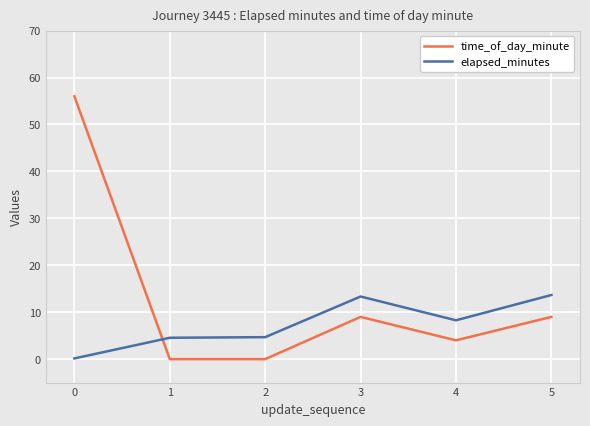

How many times do time_of_day_minute and elapsed_minutes cross each other?

1